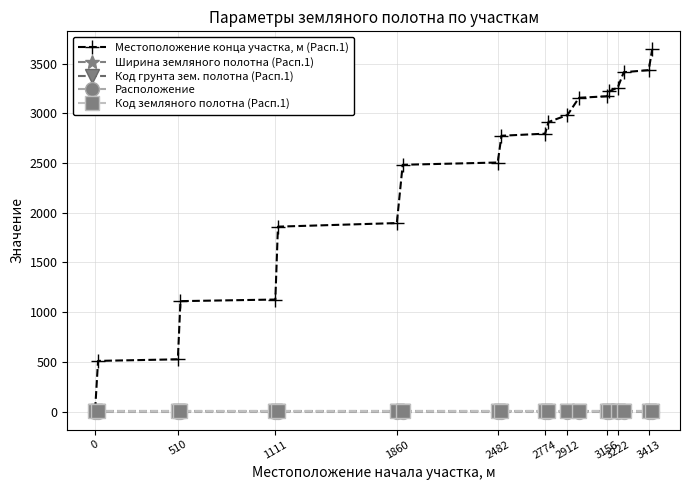

Is this an area chart (filled region under the line)?

No